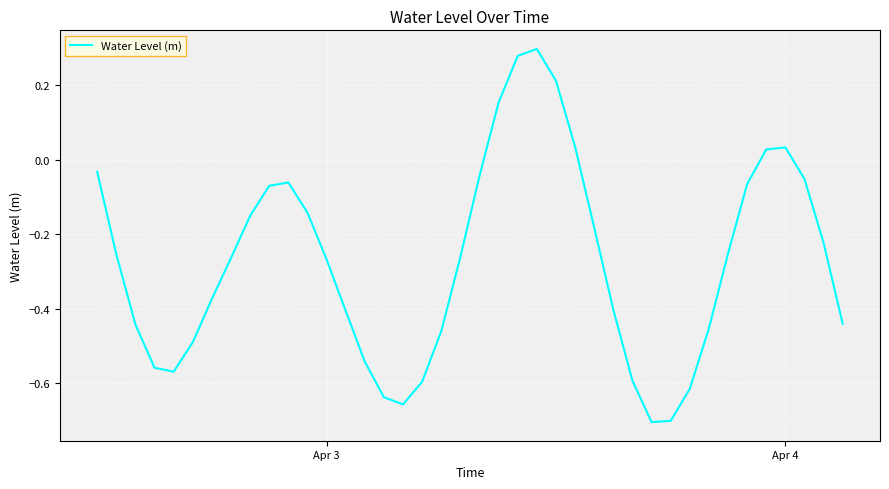

What is the difference between the maximum and minimum values?

1.0